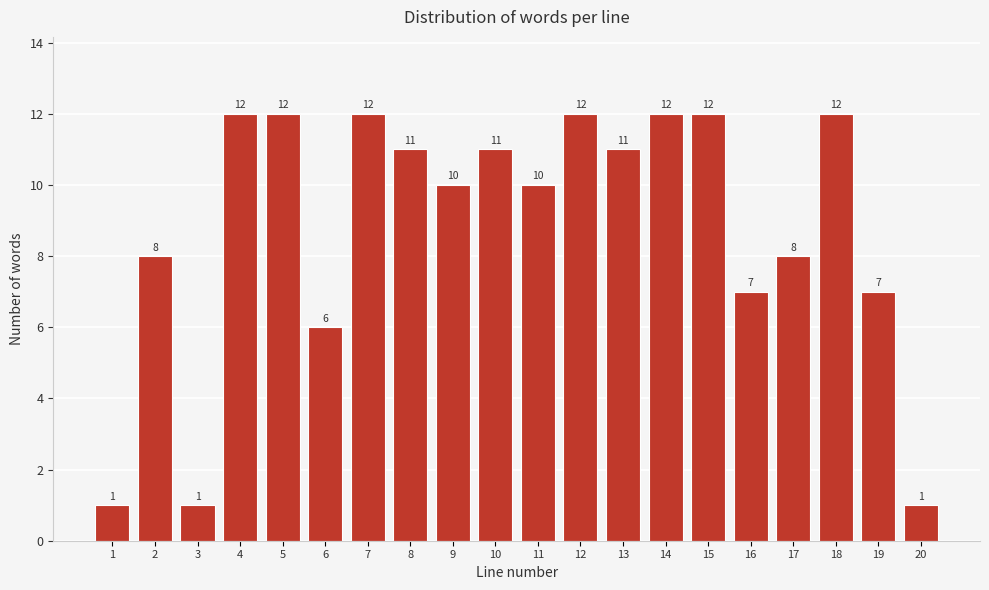

Reading left to right, transcribe all the data shown in this chart.

1=1	2=8	3=1	4=12	5=12	6=6	7=12	8=11	9=10	10=11	11=10	12=12	13=11	14=12	15=12	16=7	17=8	18=12	19=7	20=1